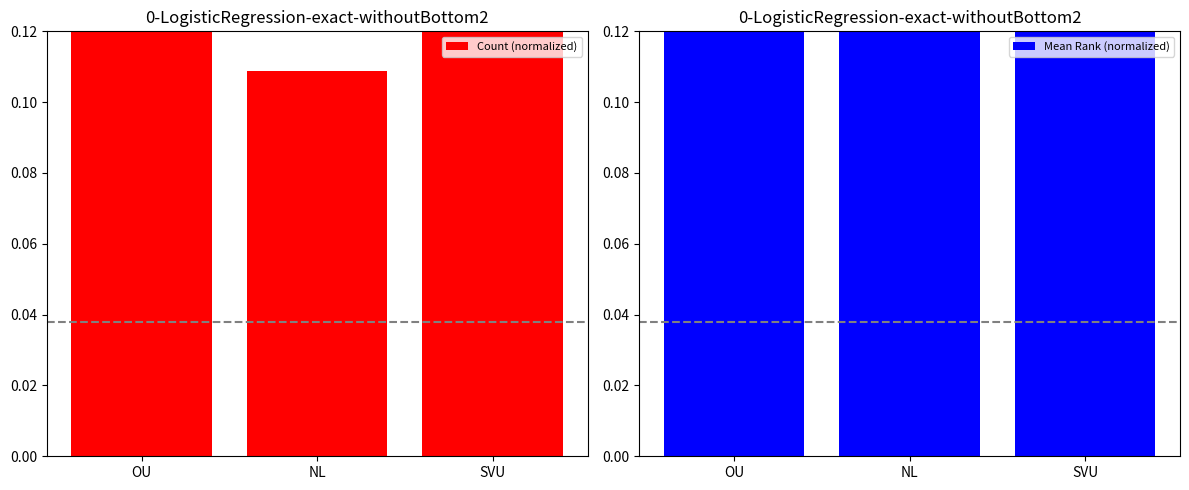

How many groups of bars are there?

3